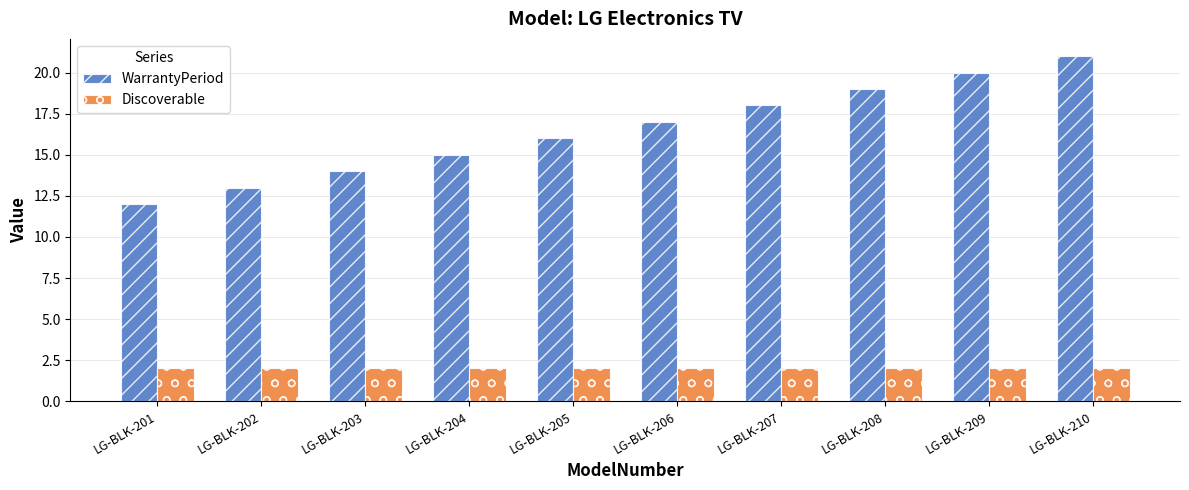

What is the average value of the Discoverable series?

2